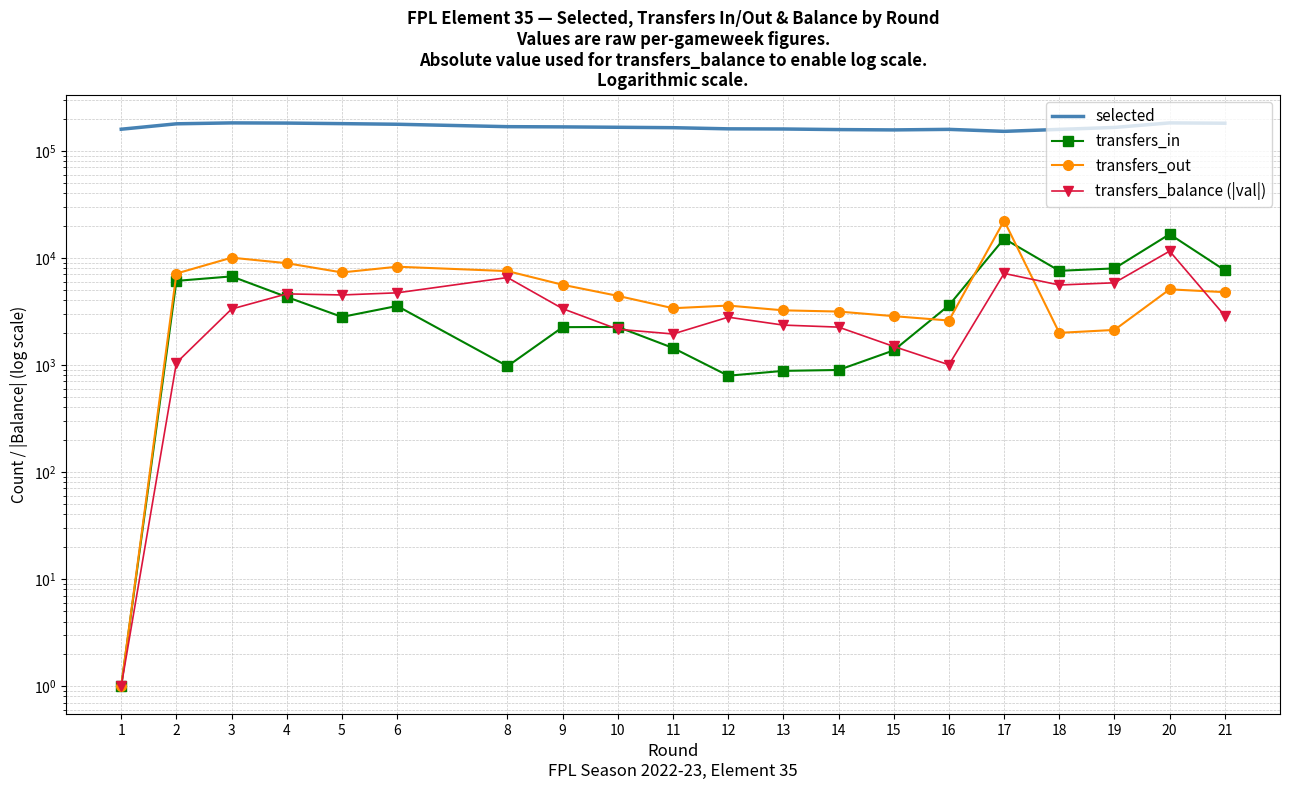

How many times do transfers_out and transfers_balance (|val|) cross each other?

2